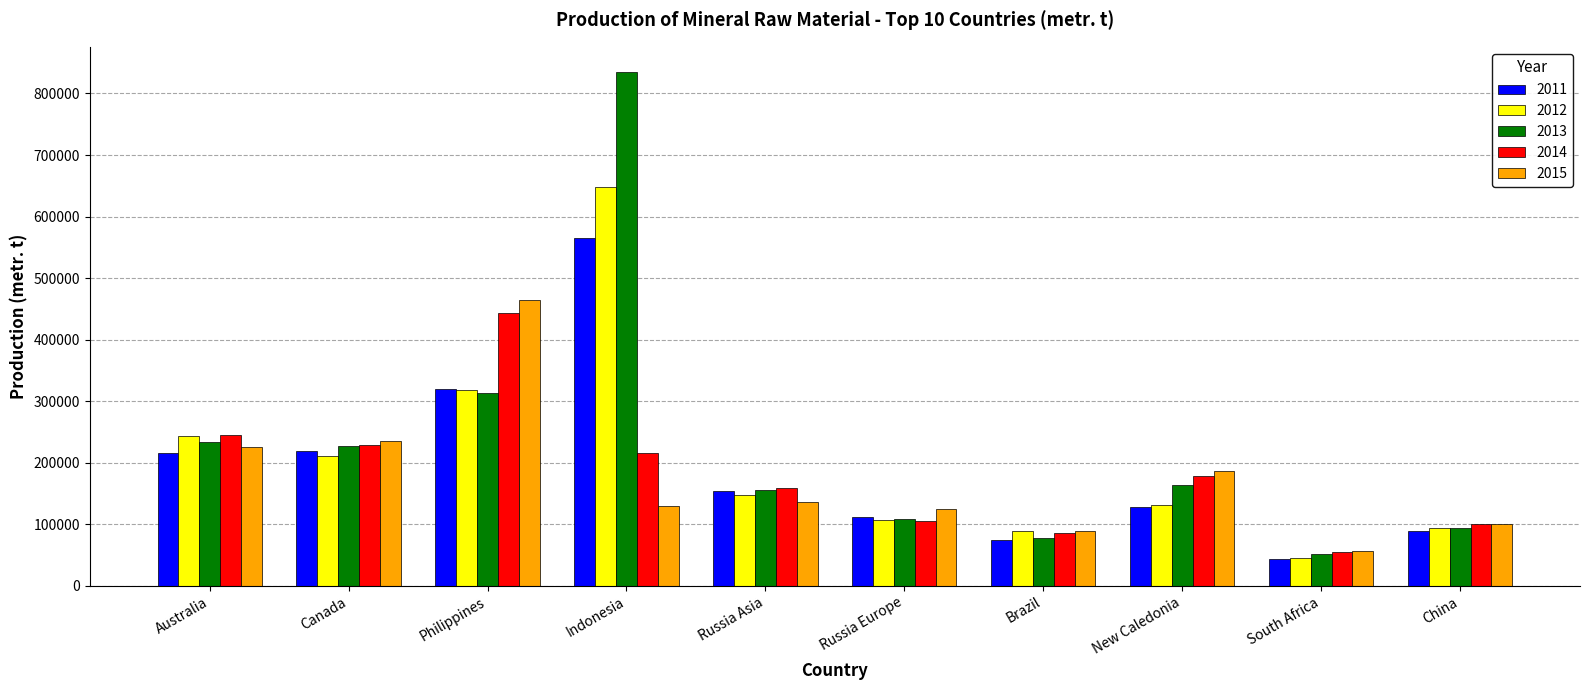

How many series are shown in this chart?

5